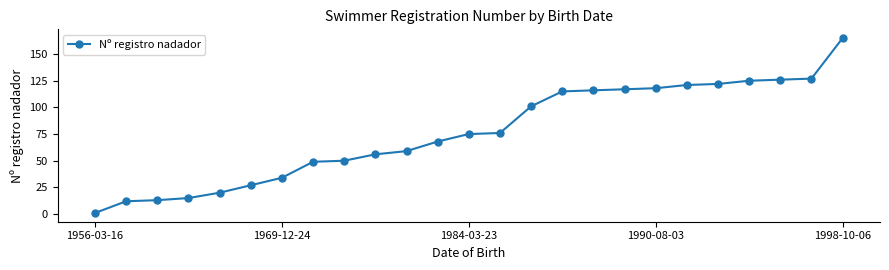

What is the difference between the second highest and second lowest values?

115